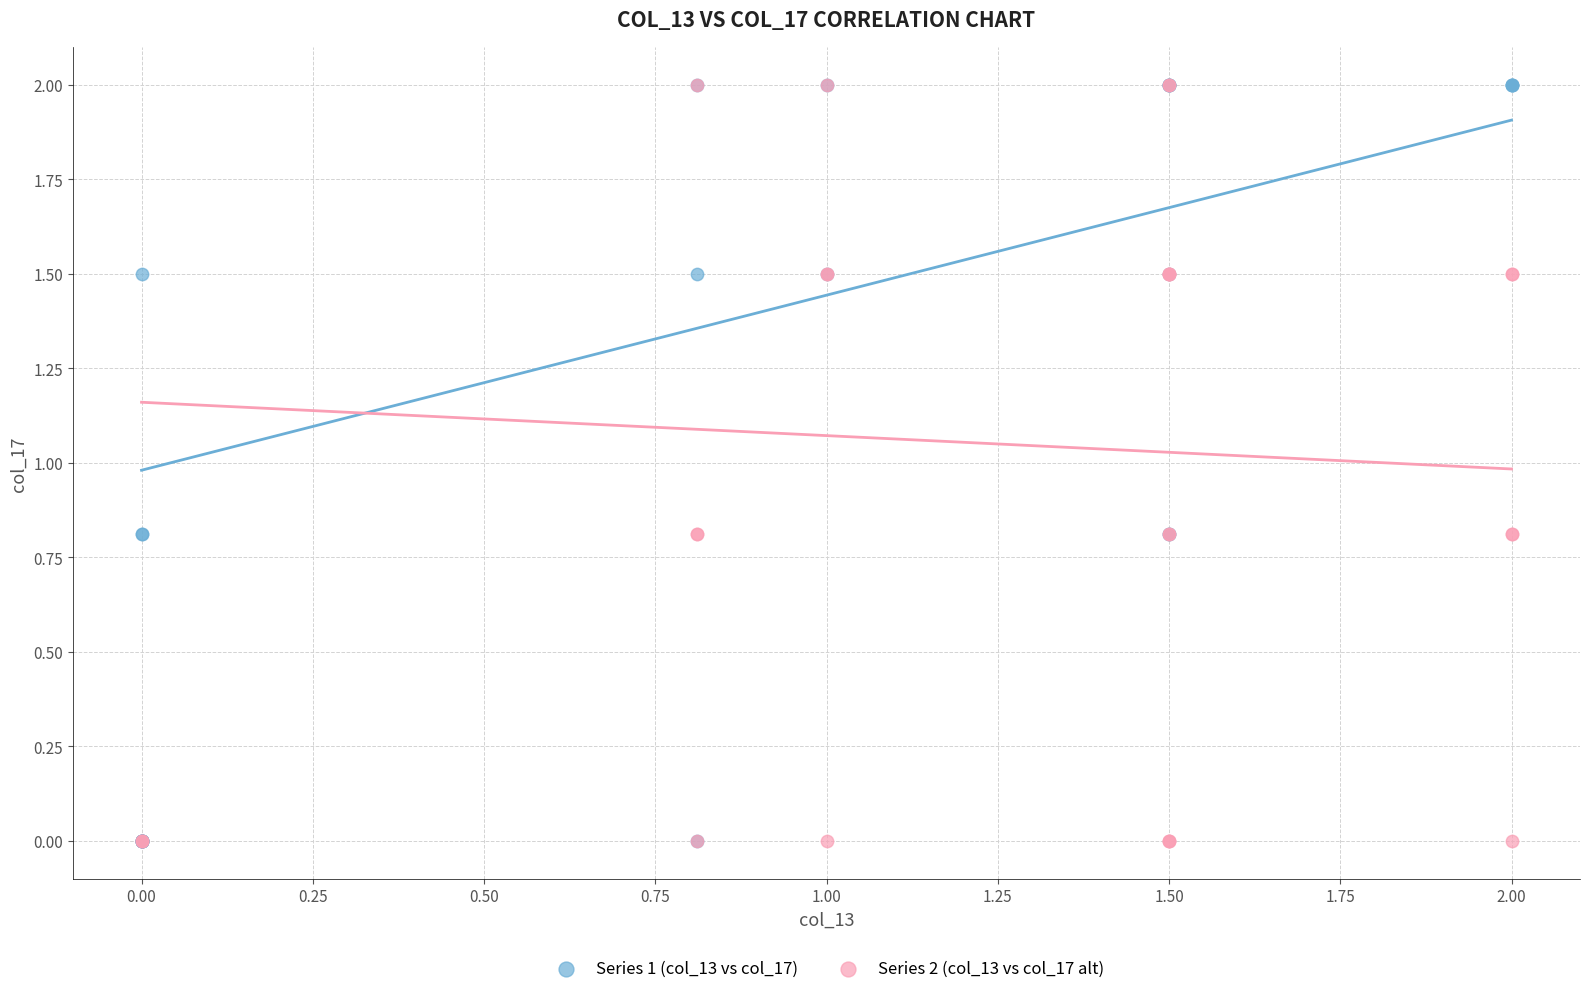

What are all the series names shown in the legend?

Series 1 (col_13 vs col_17), Series 2 (col_13 vs col_17 alt)